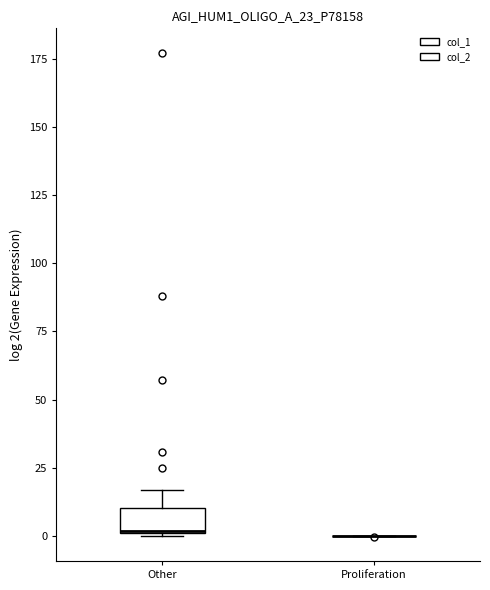

Which box is the tallest, from its lower edge to its upper edge?

Other